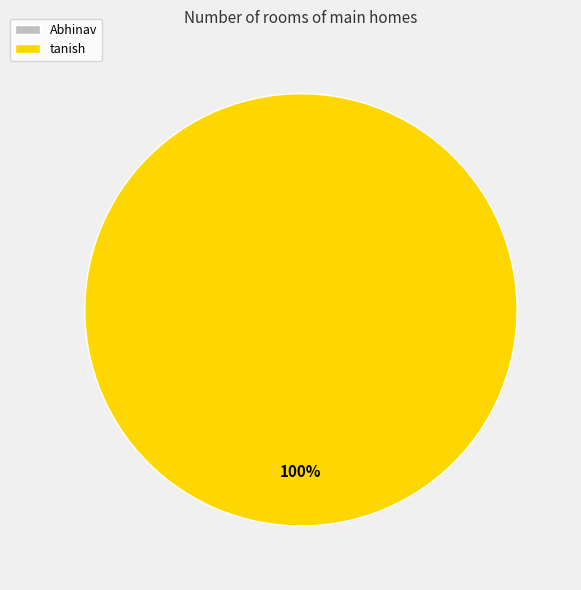

True or false: Abhinav accounts for 0% of the total.

True